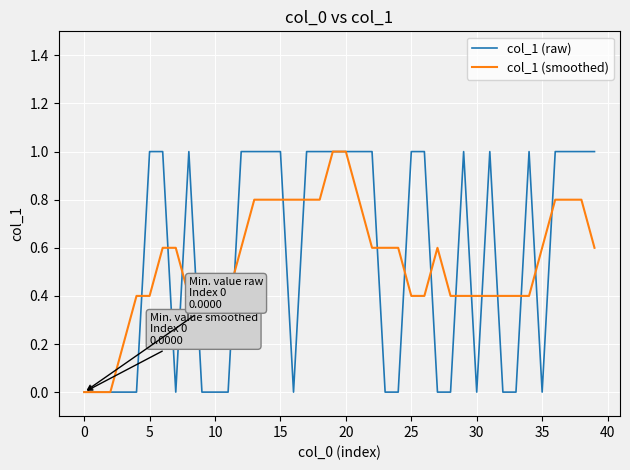

True or false: col_1 (smoothed) and col_1 (raw) cross at least once.

True